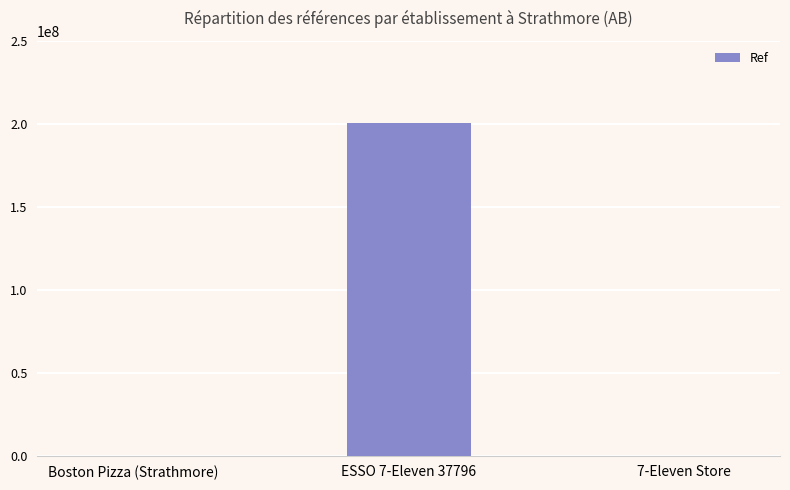

What is the sum of all values?

200340448